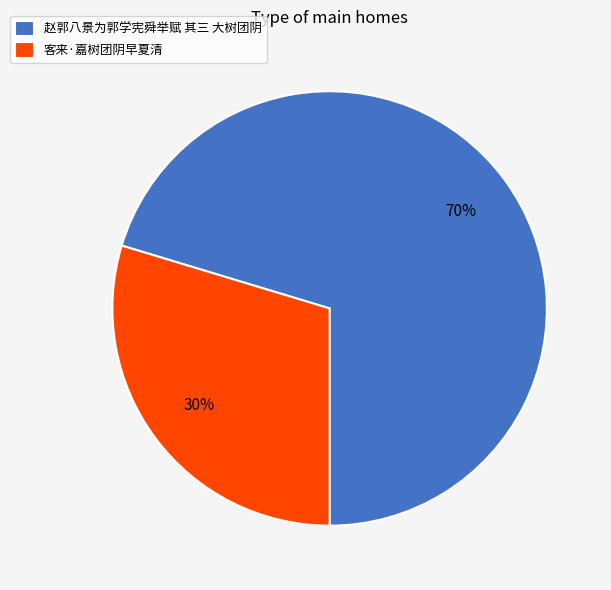

Do 赵郭八景为郭学宪舜举赋 其三 大树团阴 and 客来·嘉树团阴早夏清 together represent more than half of the pie?

Yes